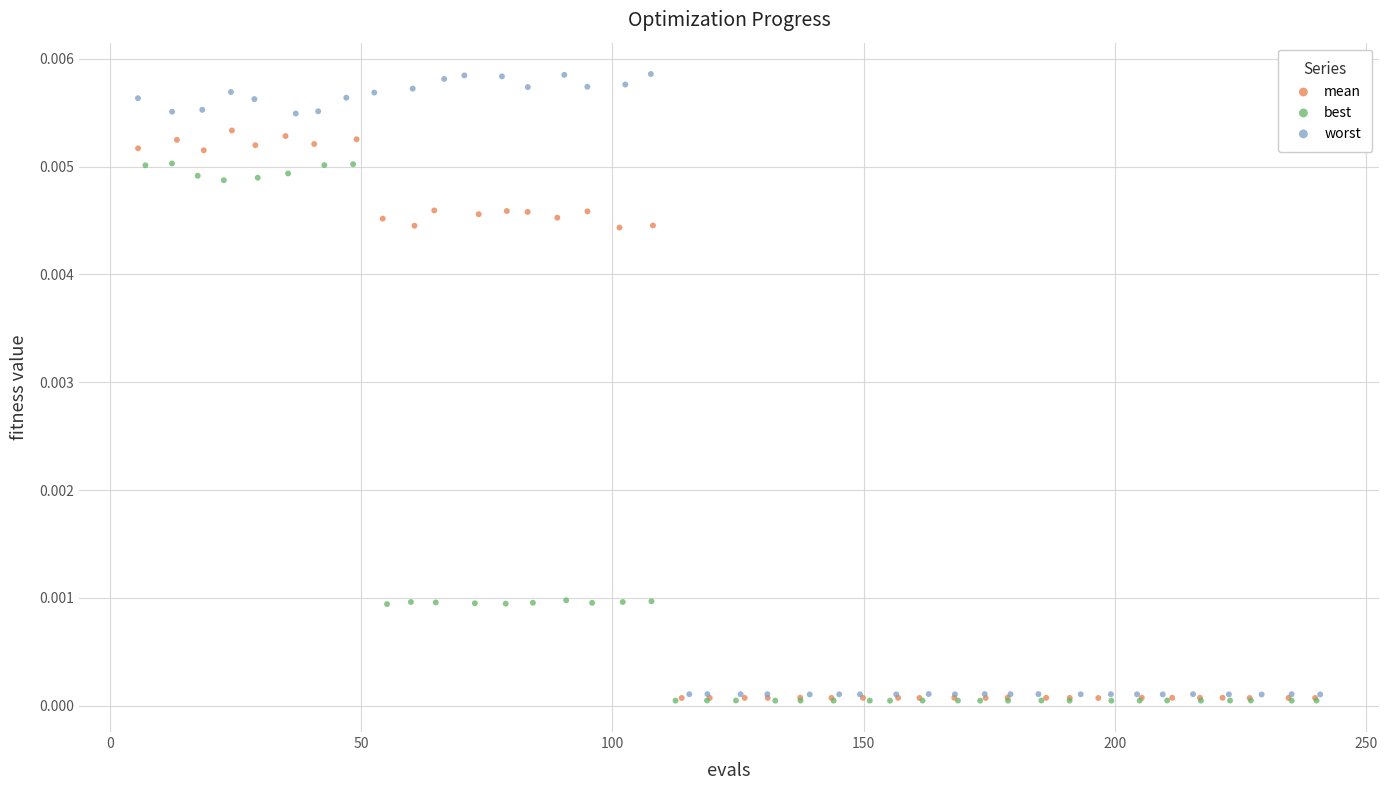

Which series has the largest Y range (max minus min)?

worst